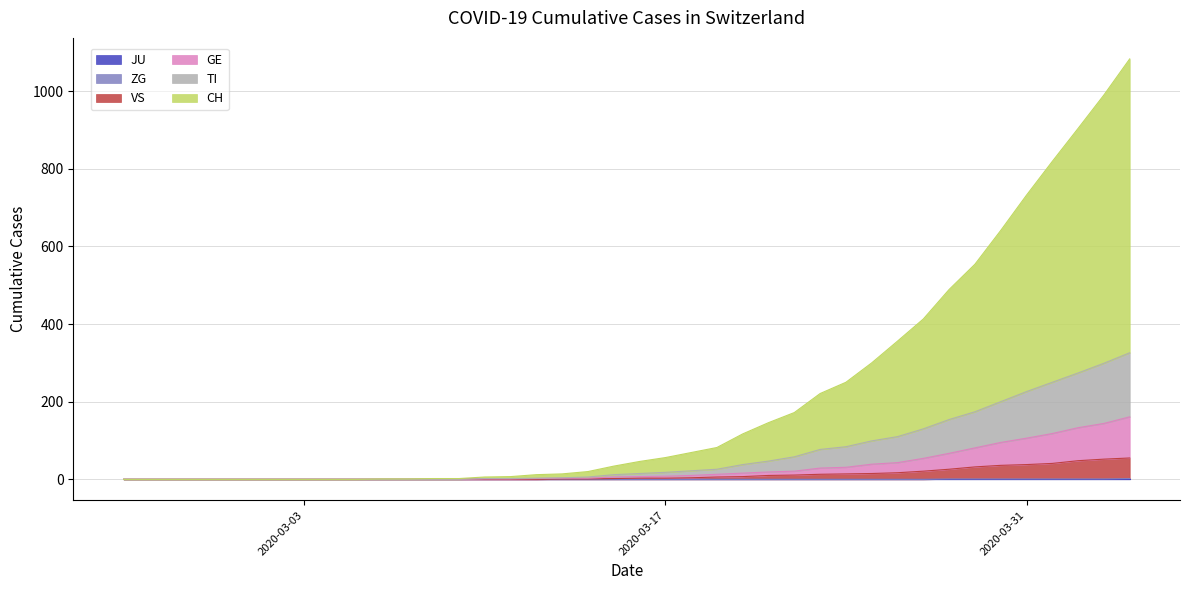

Does the chart display data point markers on the line(s)?

No